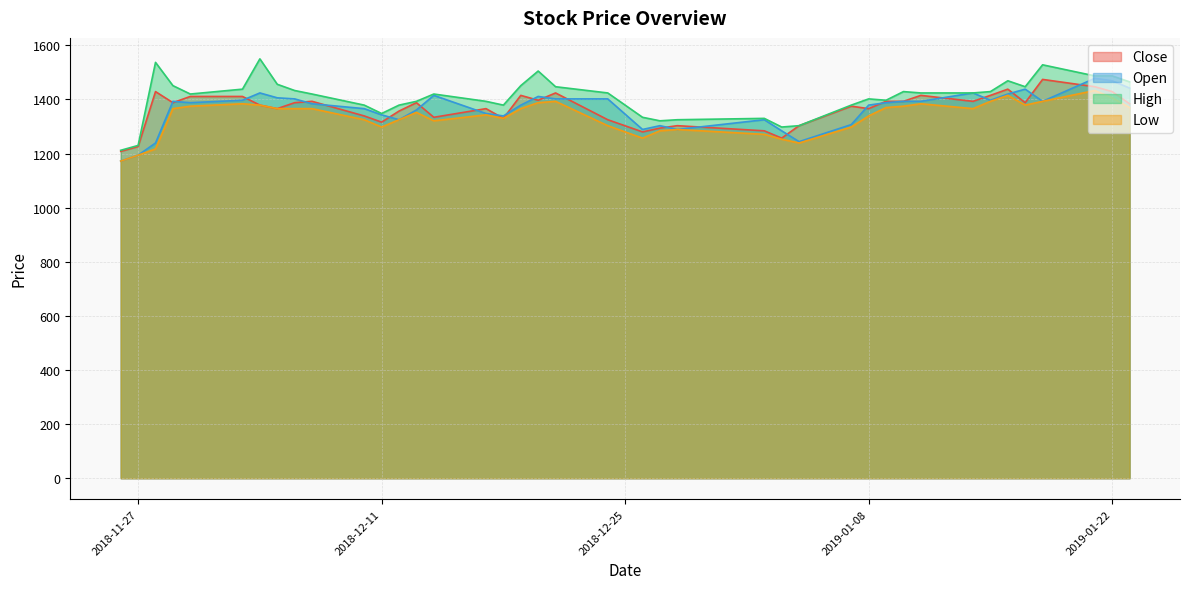

At which label does Close first exceed 1388?

2018-11-28